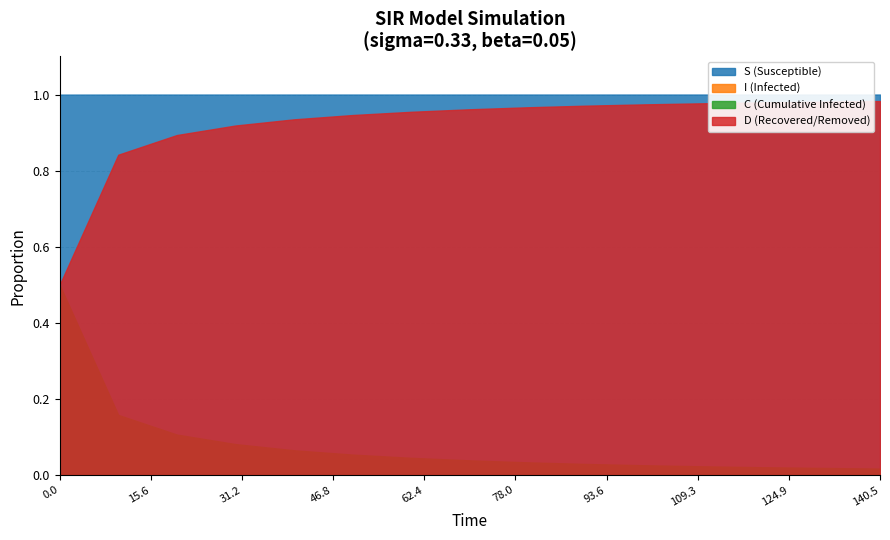

Which category has the lowest value in the C series?

14